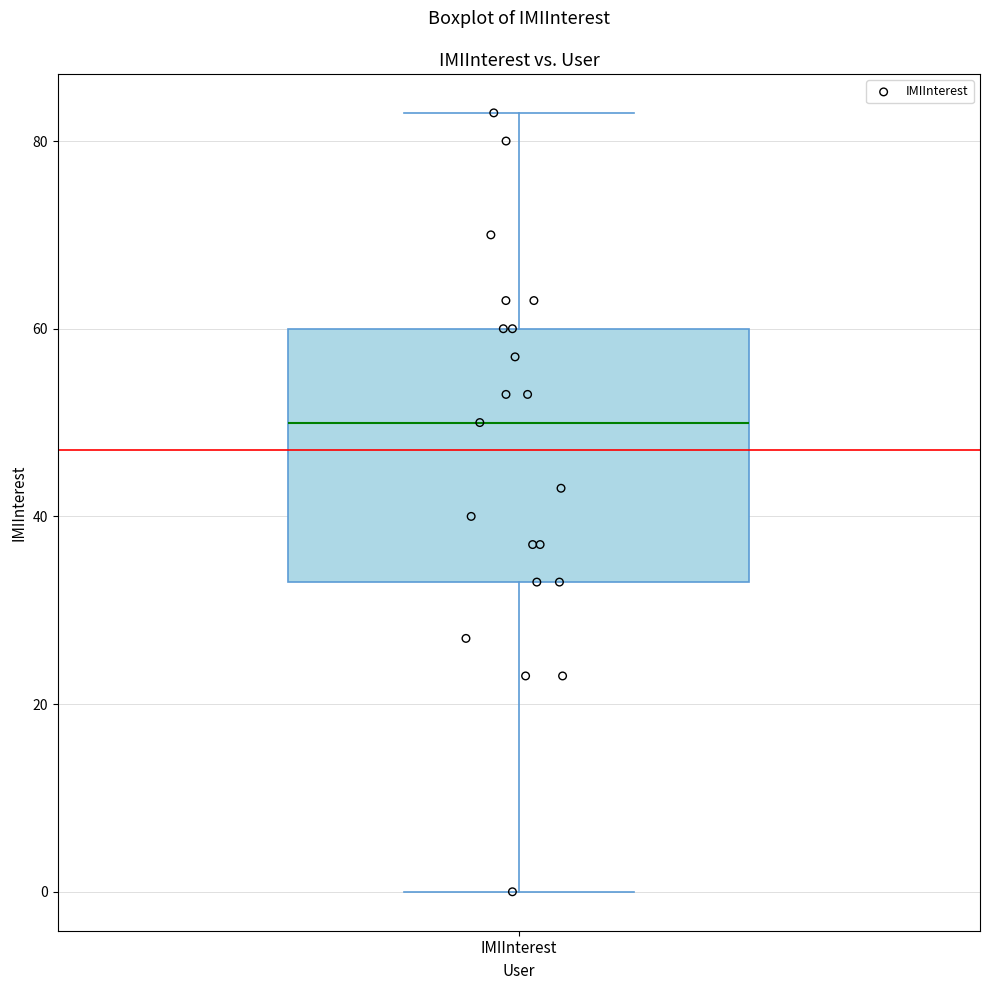

Transcribe this box plot: give where the median line is, the range the box spans, and where the two whiskers end, as read against the y-axis. The values are not printed on the chart, so give them approximately, as read against the axis.

median 50, box 34 to 60, whiskers 0 to 84